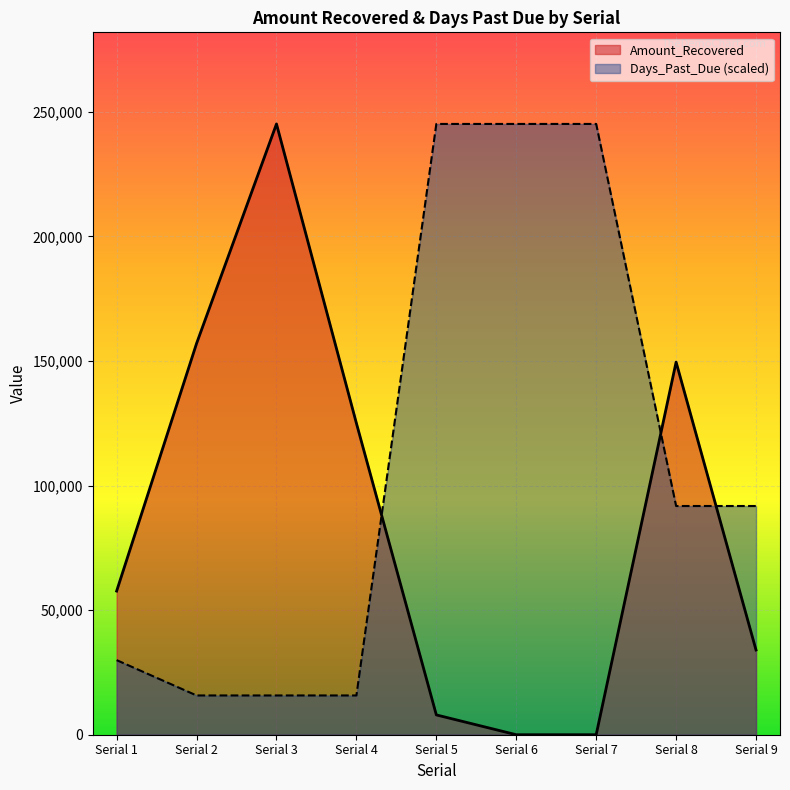

Which series has the largest total across all categories?

Days_Past_Due (scaled)